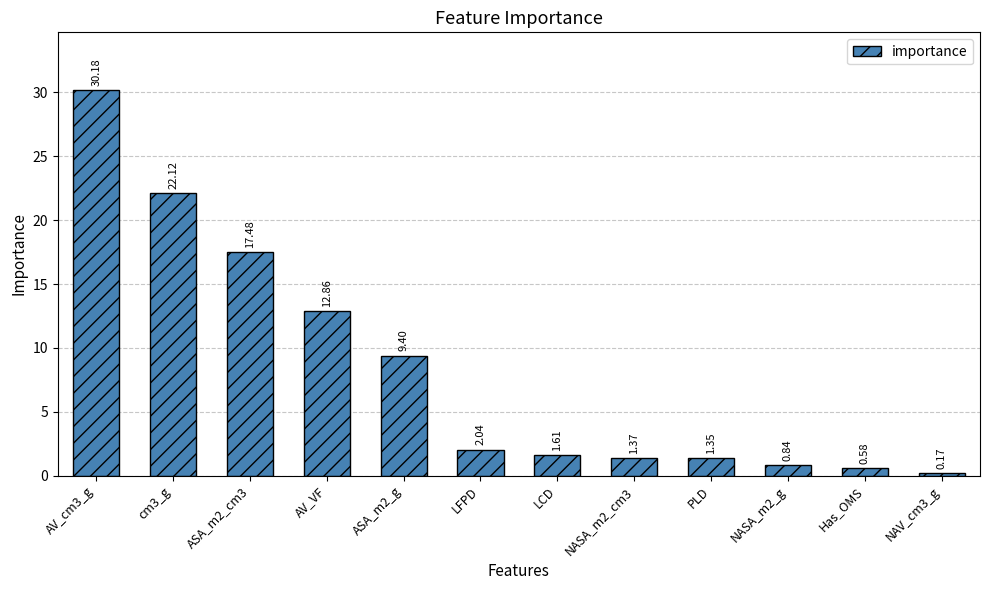

Where does the data first go above 2?

AV_cm3_g